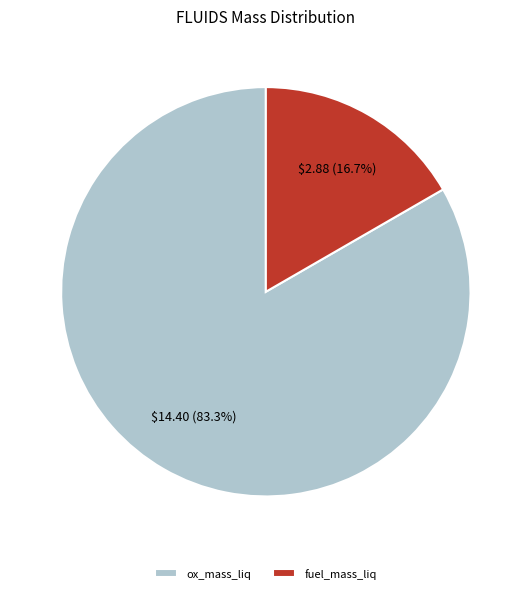

Is there a majority slice in this chart?

Yes